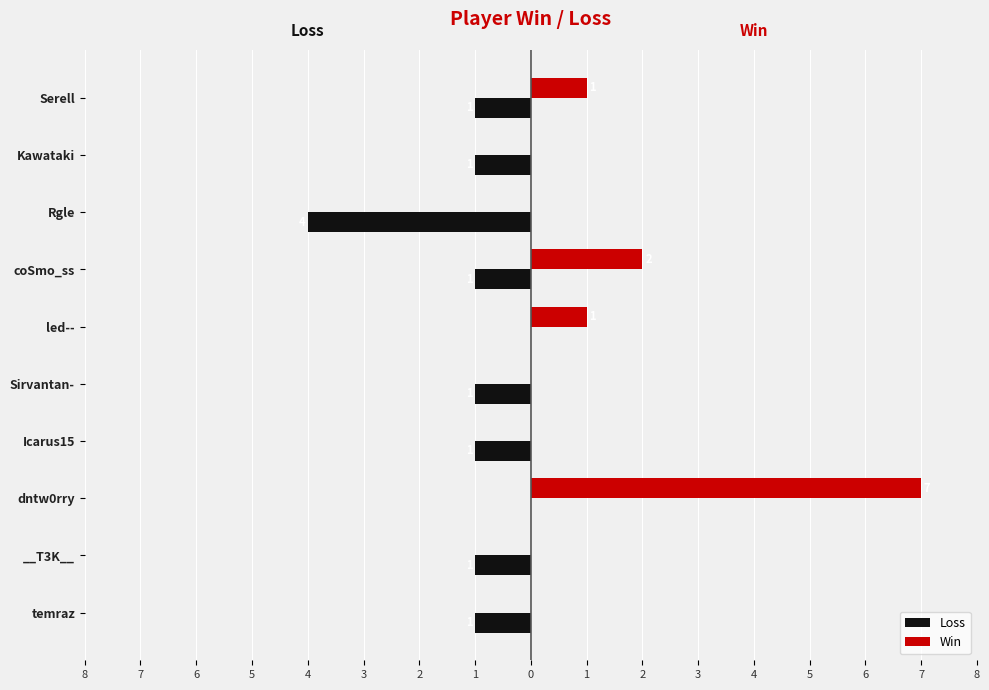

What are all the series names shown in the legend?

Loss, Win